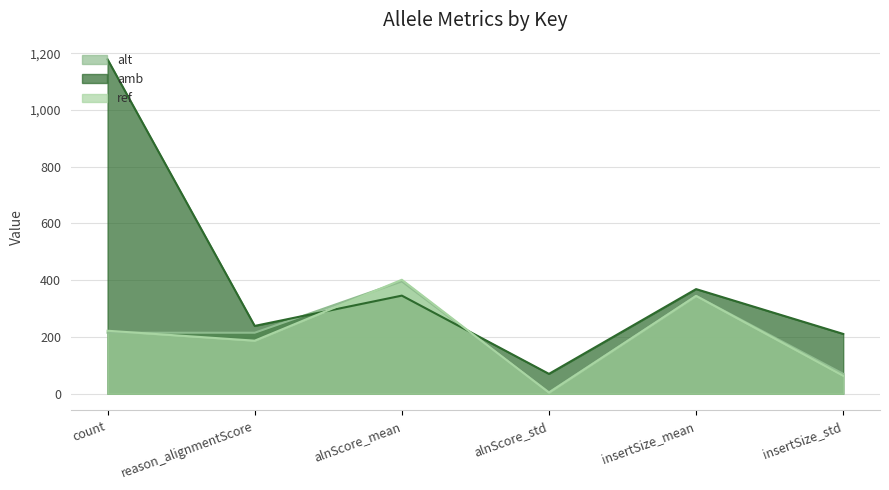

The amb series shows 58.1 at insertSize_std. True or false?

False